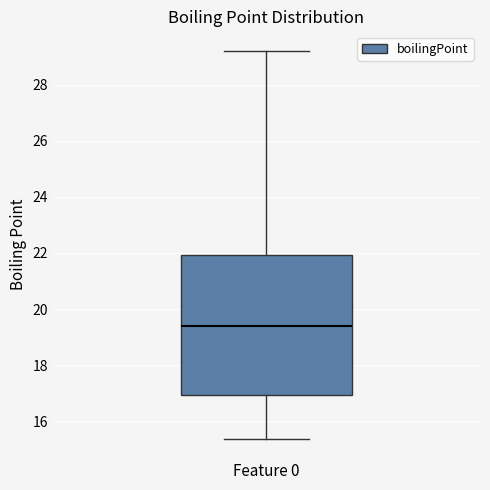

Where is the upper edge of the box for Feature 0 on the y-axis? The values are not printed on the chart, so give them approximately, as read against the axis.

22.0